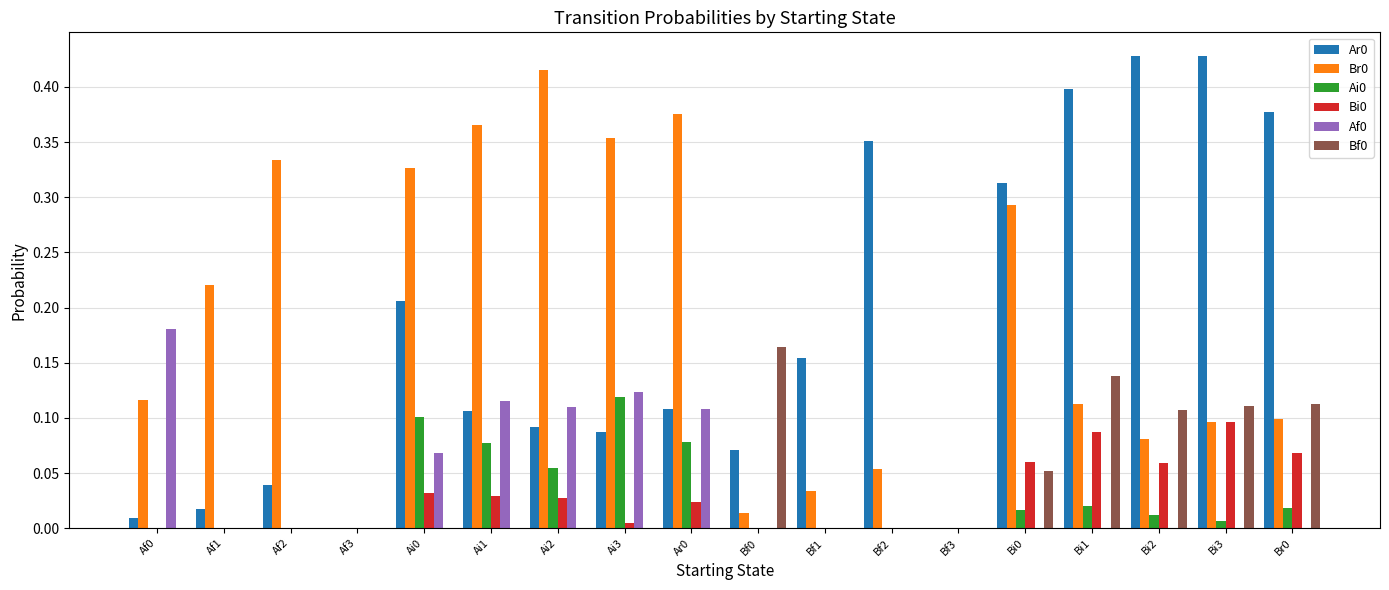

Which category has the highest value in the Br0 series?

Ai2